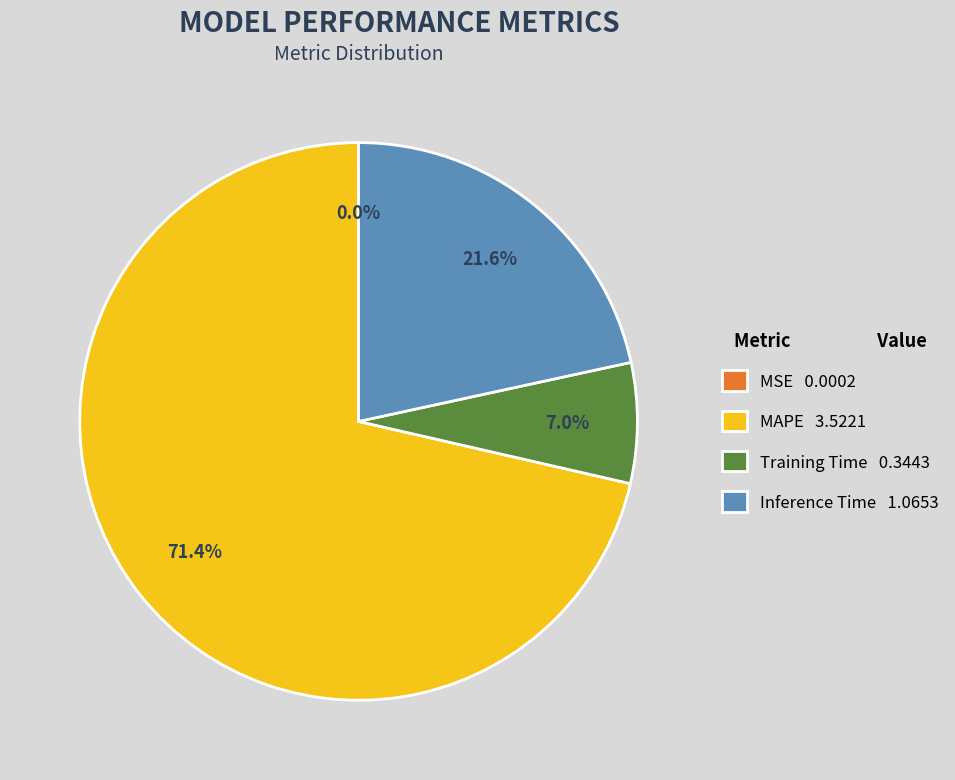

Is MAPE 3.5221 the majority of the pie?

Yes